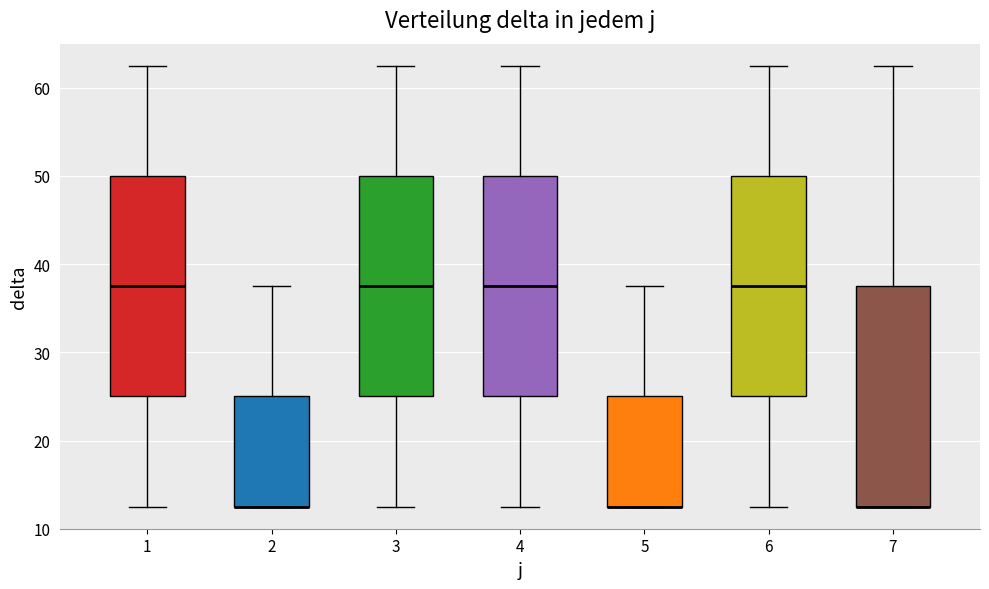

Reading left to right, read every box against the y-axis: the position of its median line, the range the box covers, and the ends of its whiskers. The values are not printed on the chart, so give them approximately, as read against the axis.

1: median 38, box 25 to 50, whiskers 13 to 63
2: median 13 (drawn on the box's lower edge), box 13 to 25, whiskers 13 to 38
3: median 38, box 25 to 50, whiskers 13 to 63
4: median 38, box 25 to 50, whiskers 13 to 63
5: median 13 (drawn on the box's lower edge), box 13 to 25, whiskers 13 to 38
6: median 38, box 25 to 50, whiskers 13 to 63
7: median 13 (drawn on the box's lower edge), box 13 to 38, whiskers 13 to 63